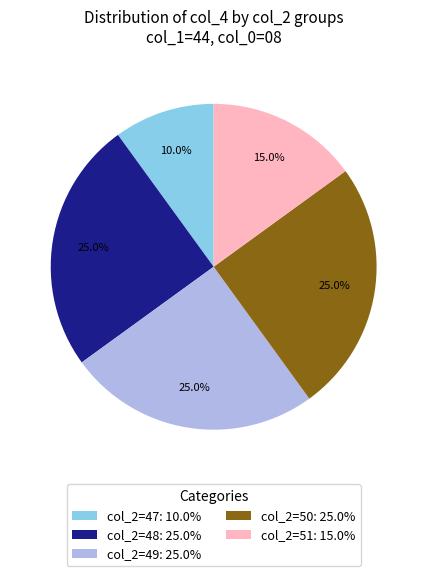

Does col_2=51: 15.0% represent more than half of the total?

No